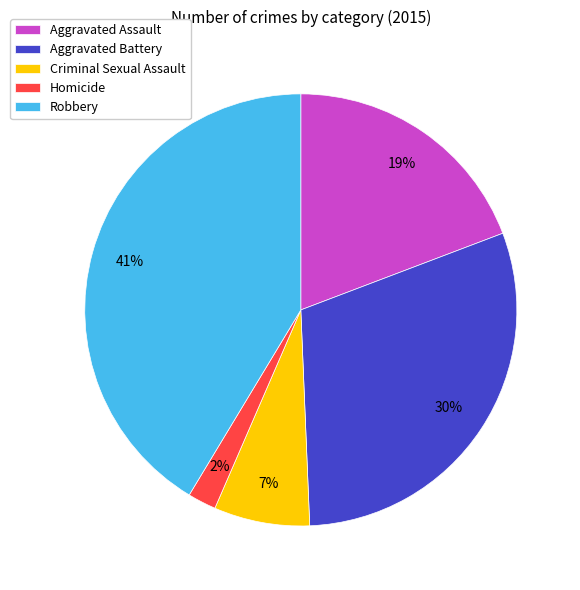

True or false: Criminal Sexual Assault accounts for 7% of the total.

True